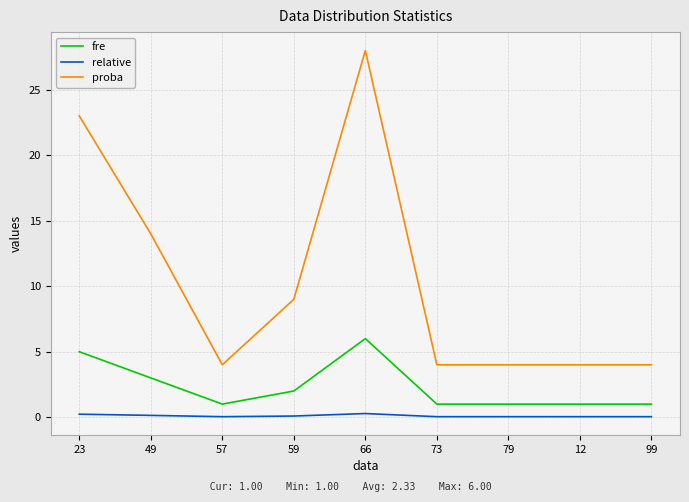

True or false: proba has a value of 1.1 at 12.

False